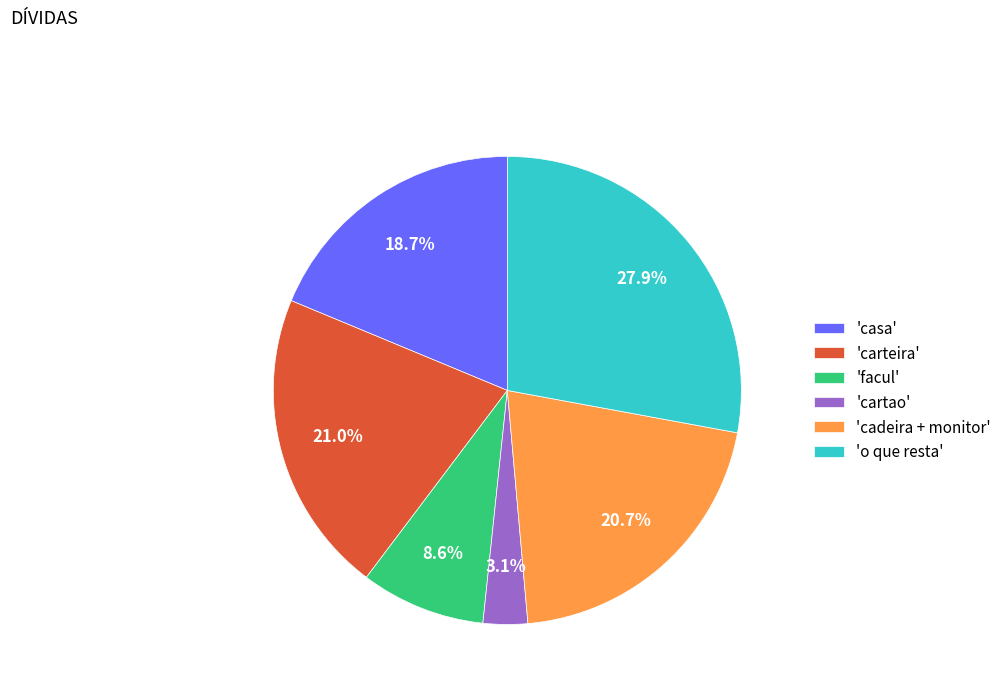

Which category has the smallest portion of the pie?

'cartao'